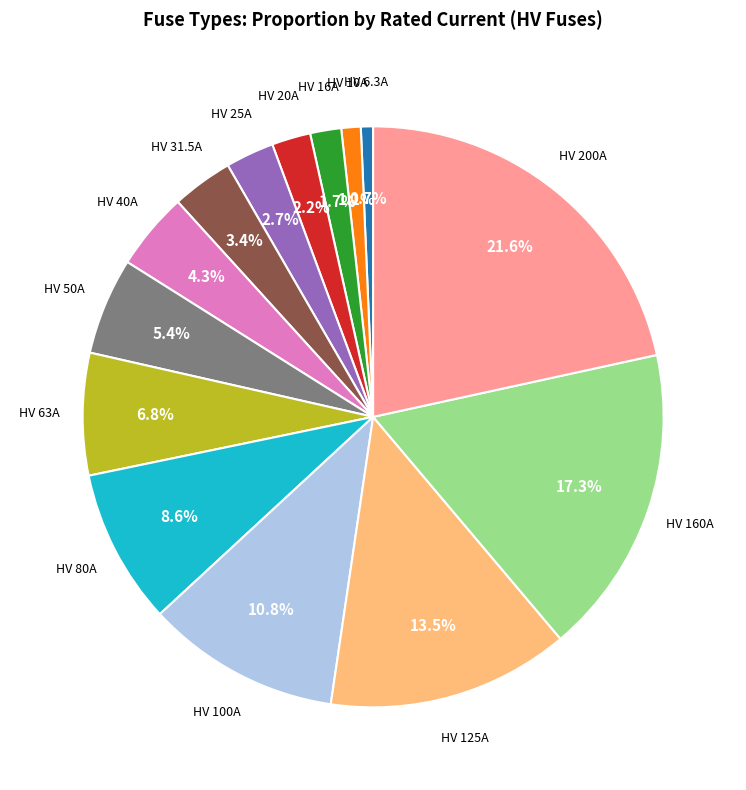

Is there any slice that represents more than half of the pie?

No